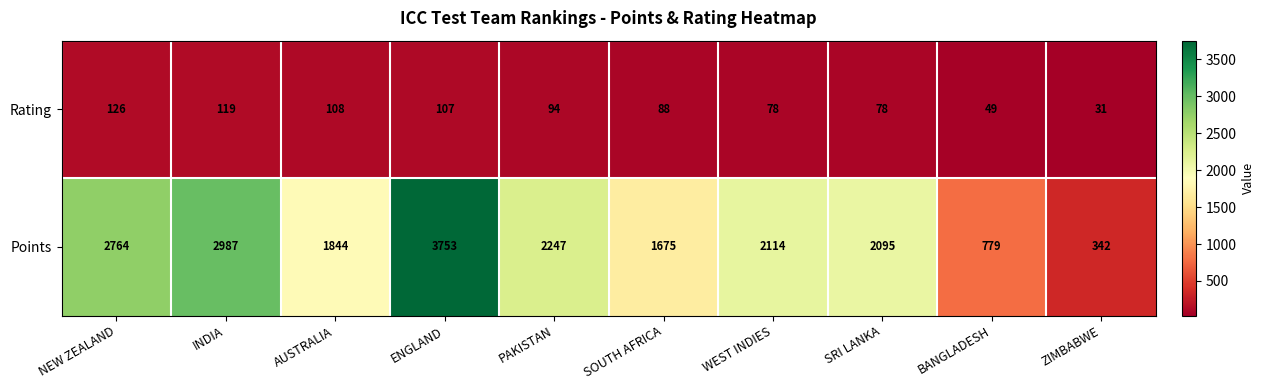

At which category does the chart reach its minimum across all series?

ZIMBABWE